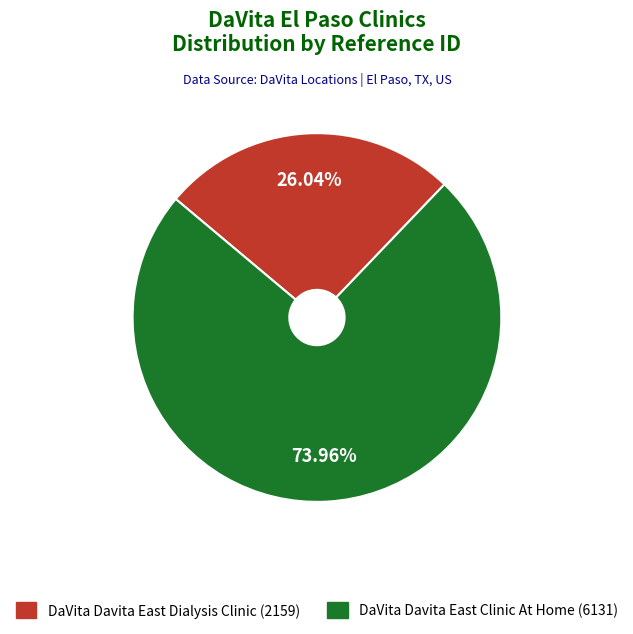

Is the sum of DaVita Davita East Dialysis Clinic and DaVita Davita East Clinic At Home greater than half?

Yes